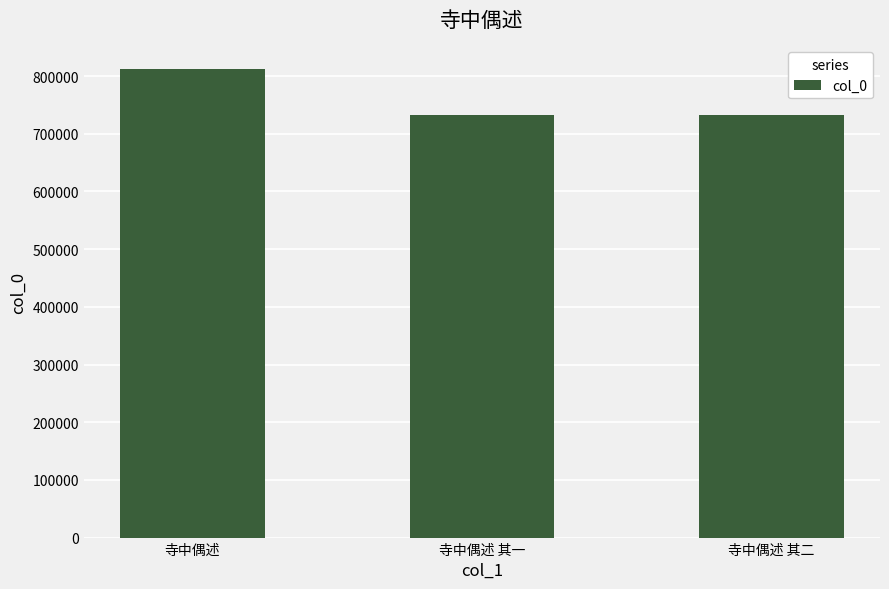

The value at 寺中偶述 is 812473. True or false?

True